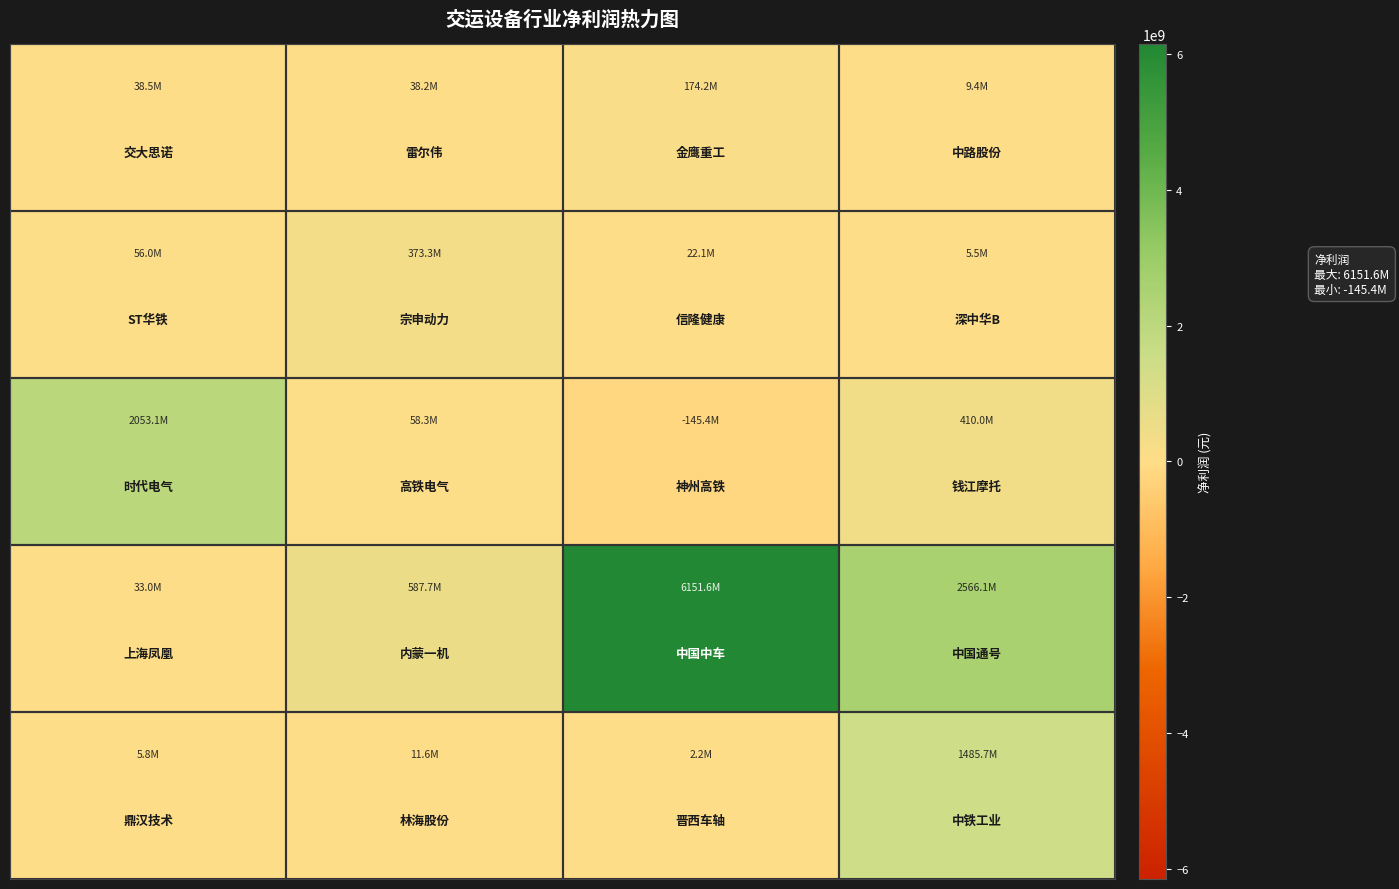

At how many categories does at least one series exceed 141115768?

4